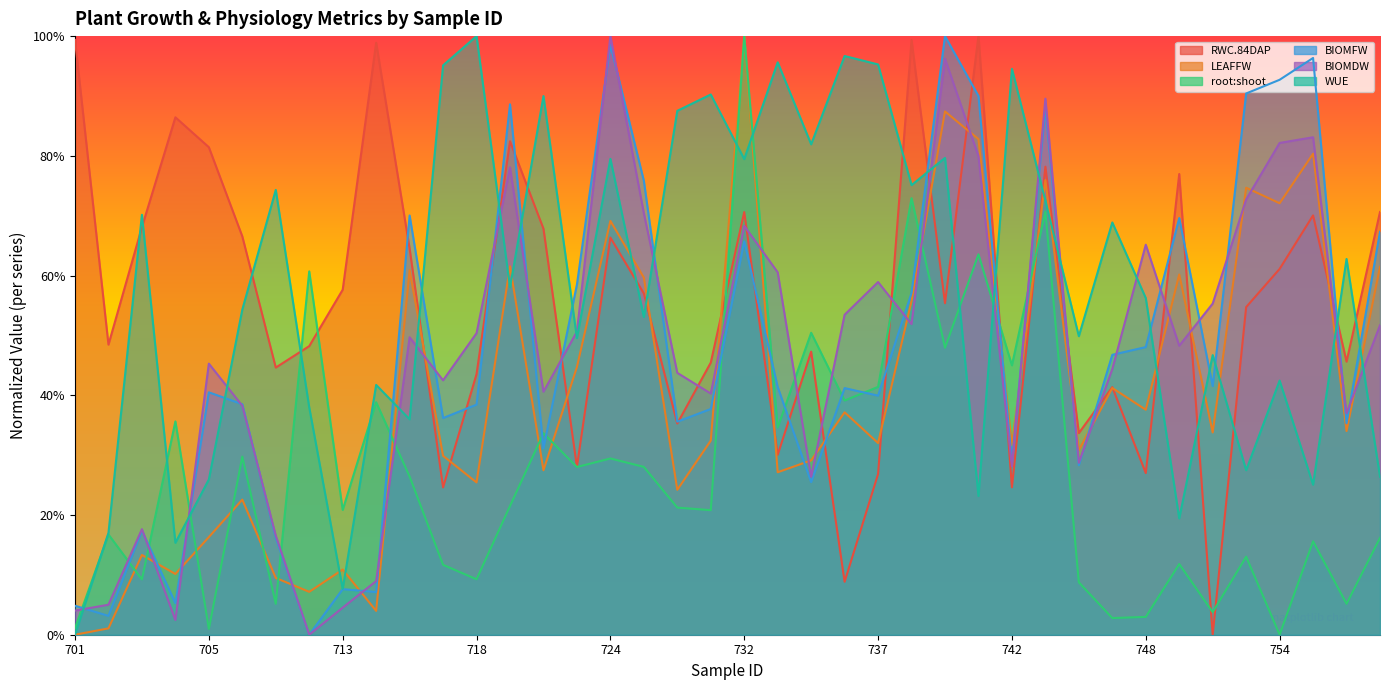

Between 702 and 737, which is larger?

702